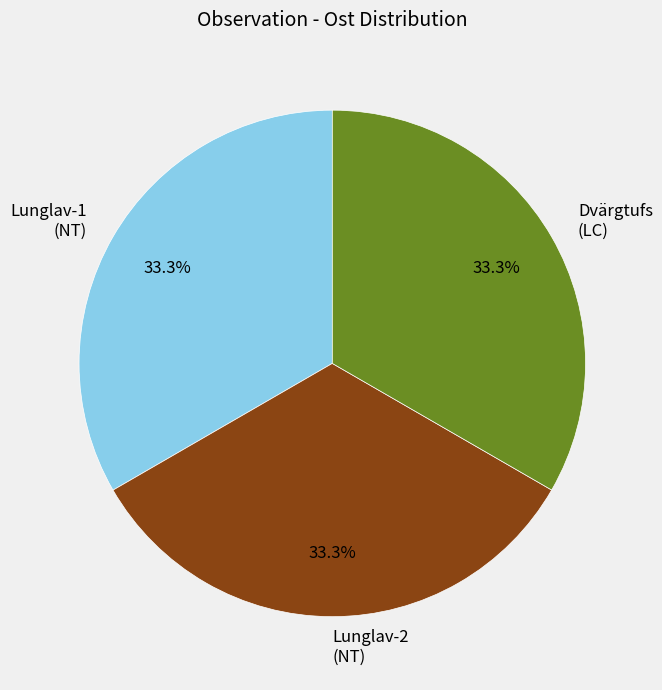

What is the total percentage of Dvärgtufs (LC) and Lunglav-2 (NT)?

66.7%